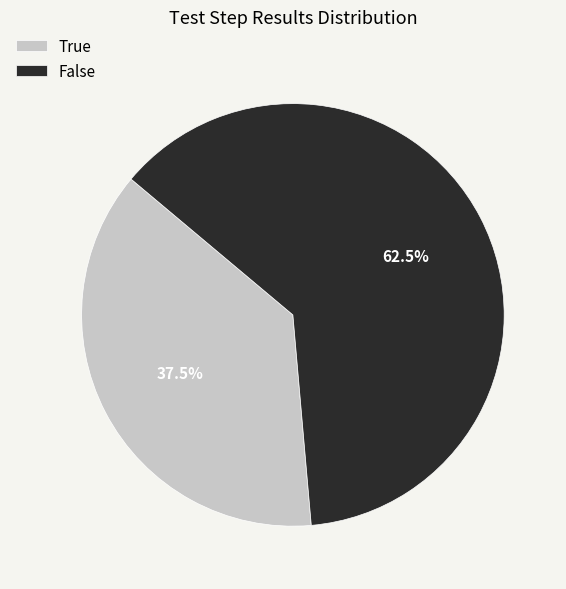

Does any single category account for the majority?

Yes